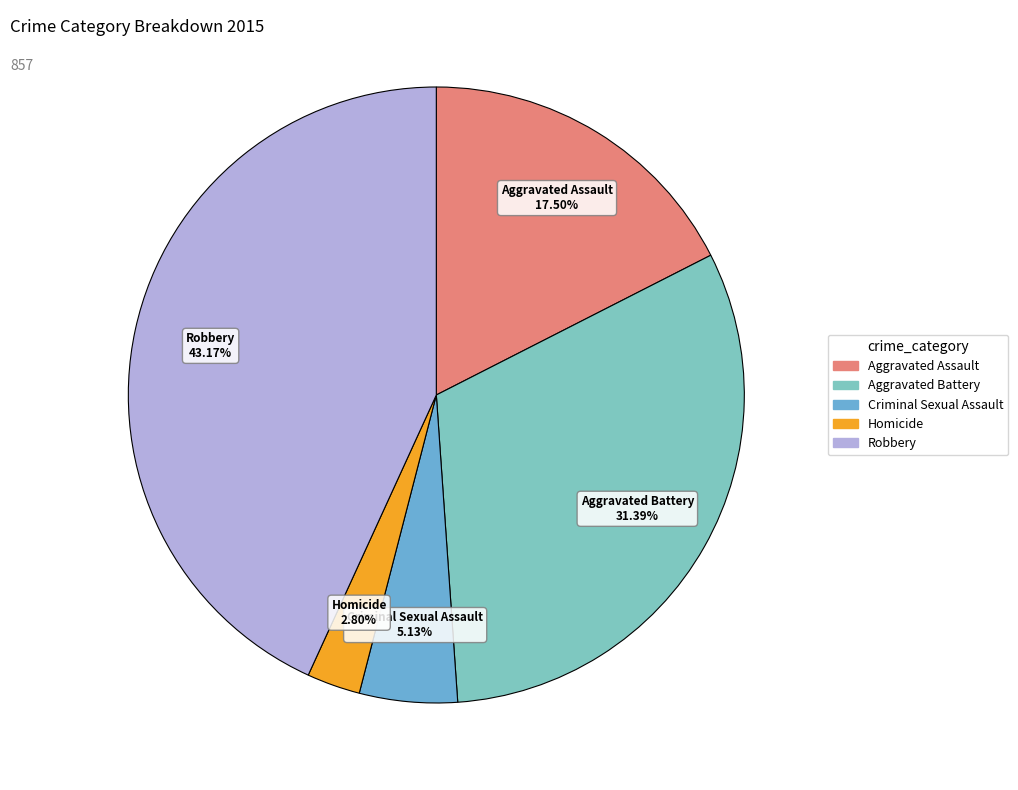

Count the number of slices in the pie.

5